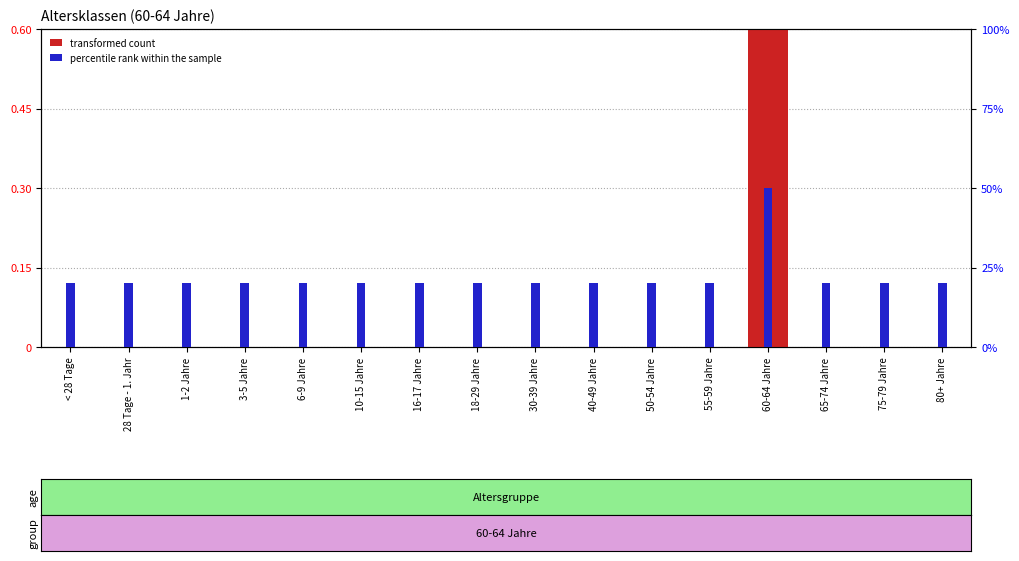

What position from the left is 18-29 Jahre?

8